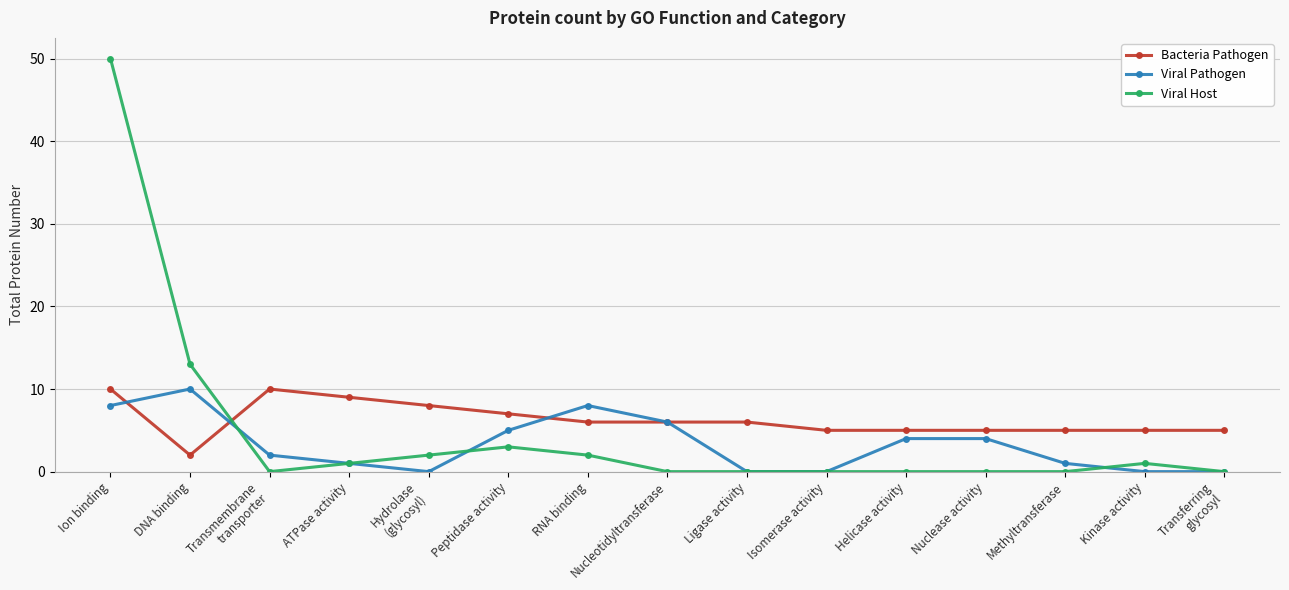

At Transmembrane
transporter, list the series in order from largest to smallest.

Bacteria Pathogen, Viral Pathogen, Viral Host